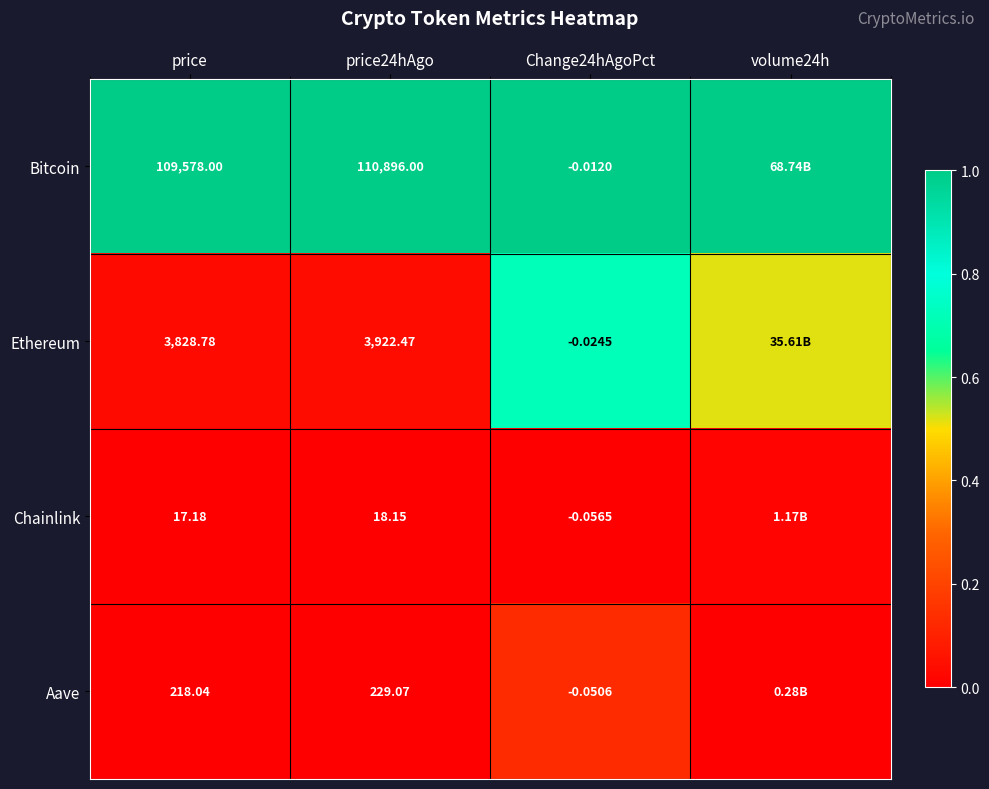

Is the value of Ethereum at price greater than the value of Aave at price24hAgo?

Yes